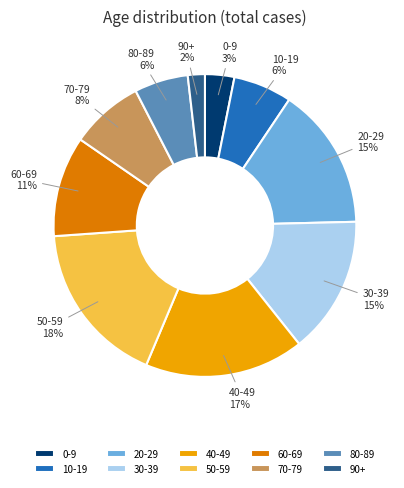

The 60-69 slice represents 11% of the pie. True or false?

True